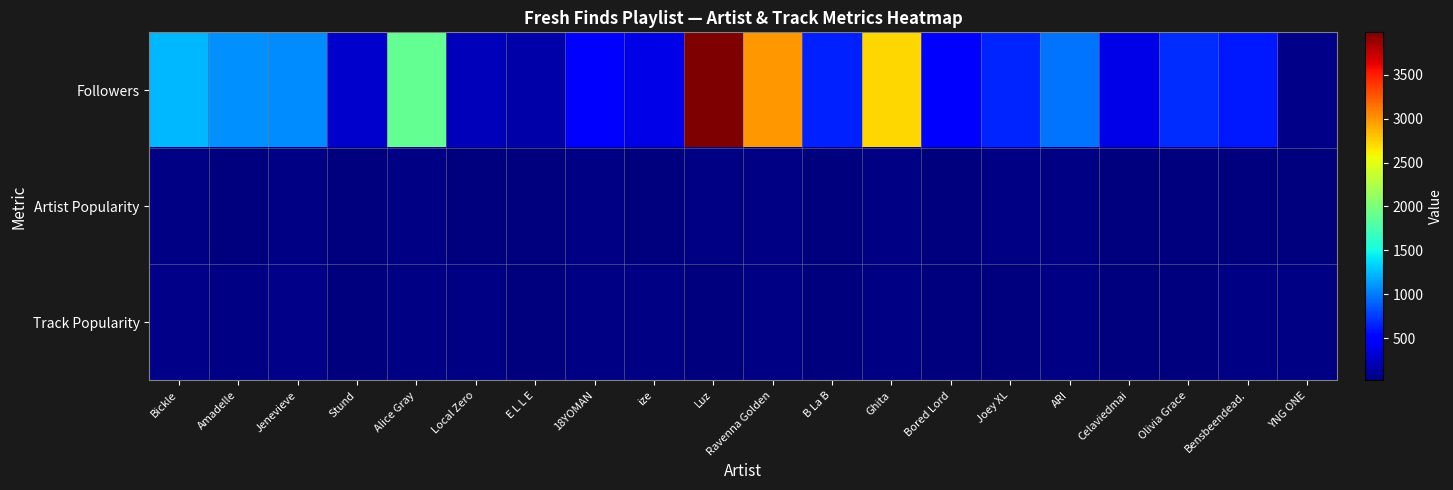

What is the total value across all series at Joey XL?

718